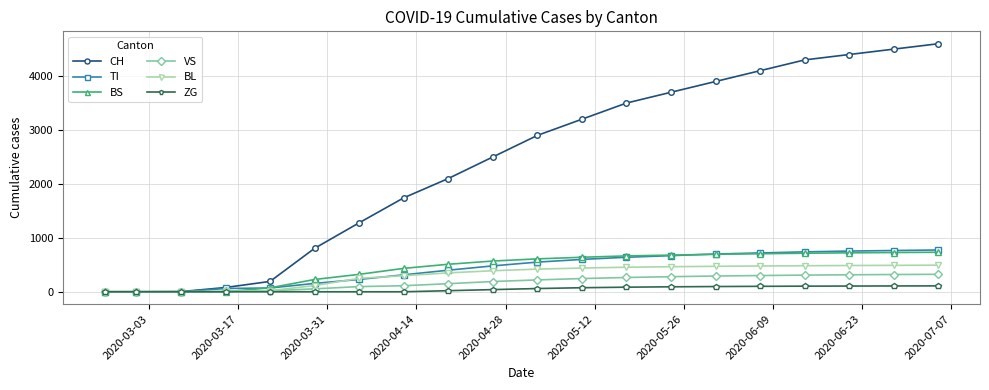

What is the maximum value for BS?

733